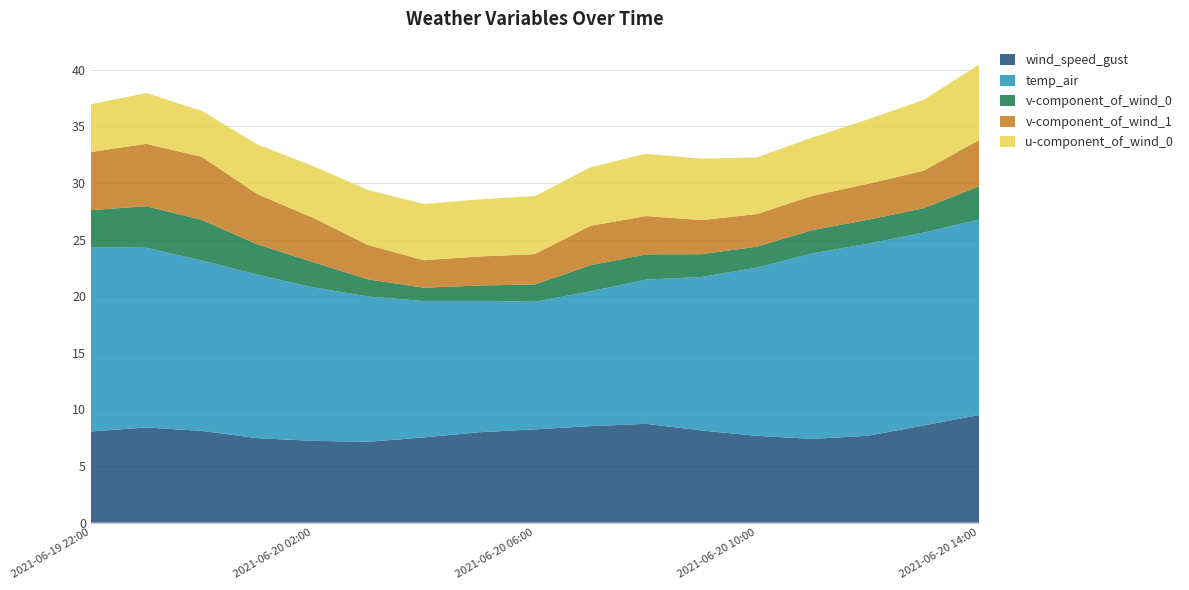

Reading left to right, extract all data points from this chart.

wind_speed_gust: 8.1	8.4	8.1	7.5	7.2	7.1	7.5	8.0	8.2	8.5	8.7	8.1	7.7	7.4	7.7	8.6	9.5
temp_air: 16.3	15.9	15.0	14.4	13.6	12.8	12.0	11.6	11.3	11.9	12.7	13.6	14.9	16.4	17.0	17.0	17.3
v-component_of_wind_0: 3.3	3.7	3.6	2.7	2.2	1.5	1.2	1.4	1.5	2.3	2.2	2.0	1.9	2.1	2.1	2.2	2.9
v-component_of_wind_1: 5.1	5.5	5.6	4.4	3.9	3.0	2.4	2.6	2.7	3.5	3.4	3.0	2.9	3.0	3.2	3.3	4.1
u-component_of_wind_0: 4.2	4.5	4.1	4.4	4.6	4.9	5.0	5.0	5.1	5.2	5.5	5.4	5.0	5.2	5.7	6.3	6.7